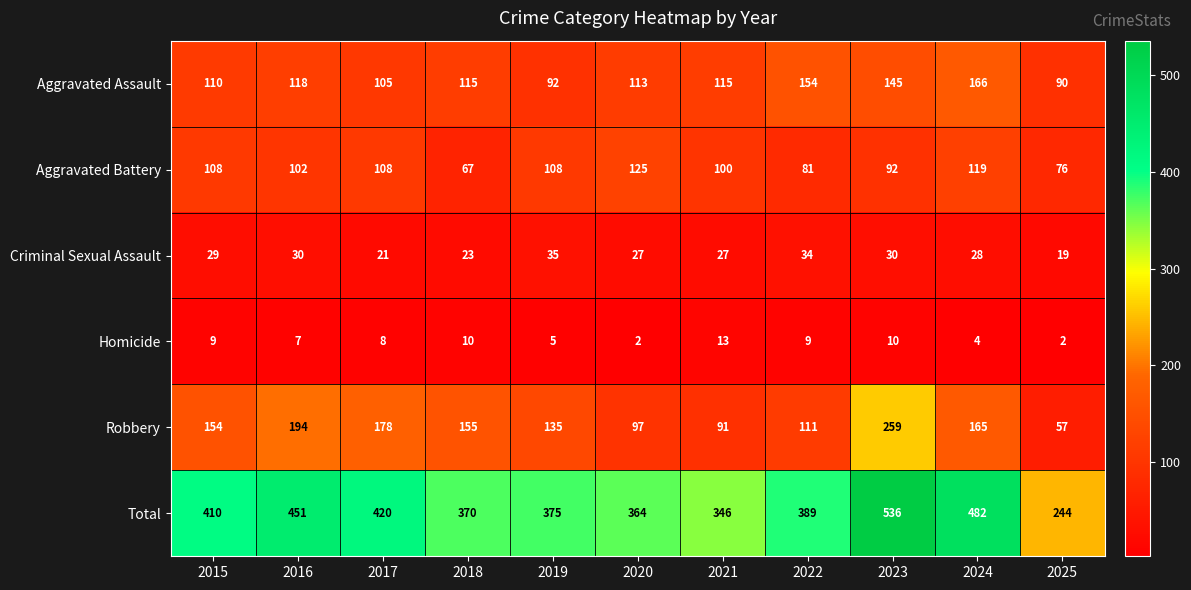

Rank the series at 2022 from highest to lowest value.

Total, Aggravated Assault, Robbery, Aggravated Battery, Criminal Sexual Assault, Homicide